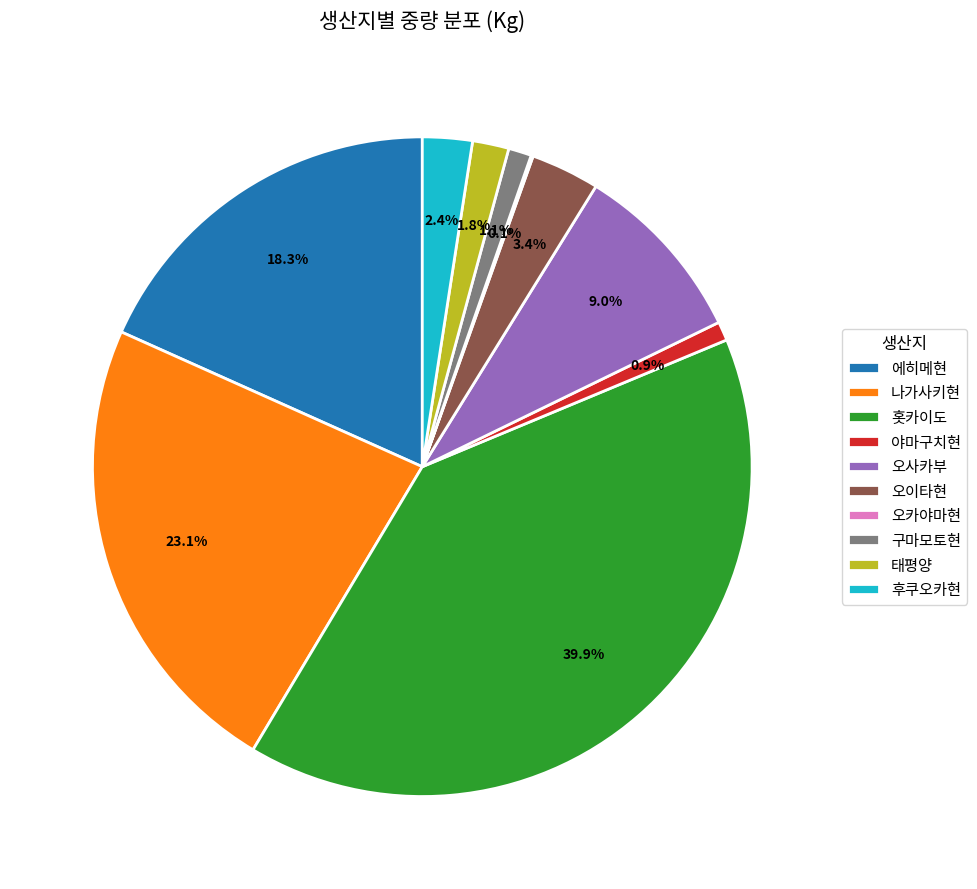

What is the largest slice in the pie chart?

홋카이도